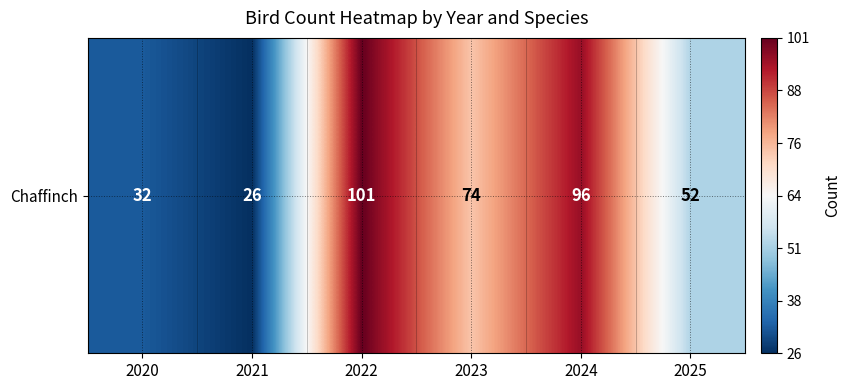

What is the difference between the values at 2021 and 2020?

6